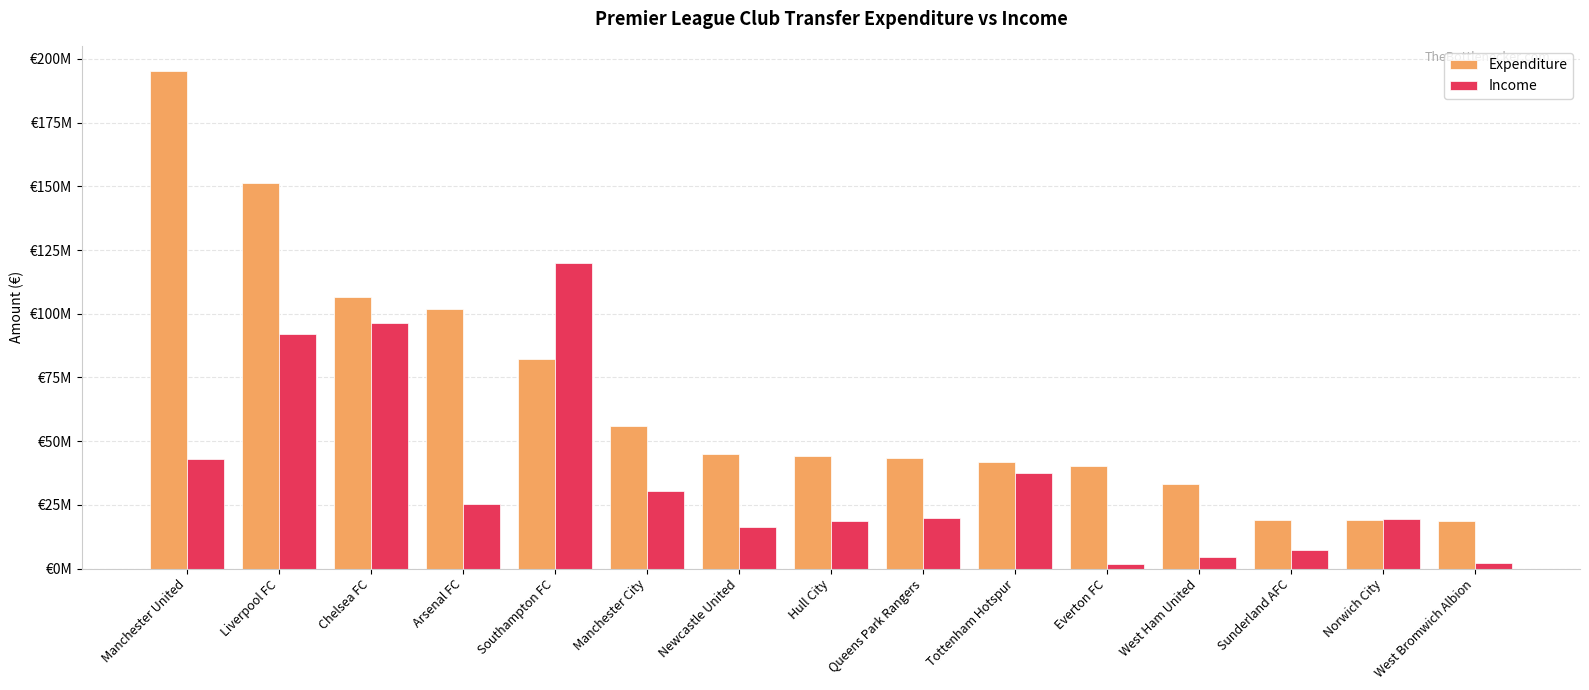

Are the bars horizontal?

No